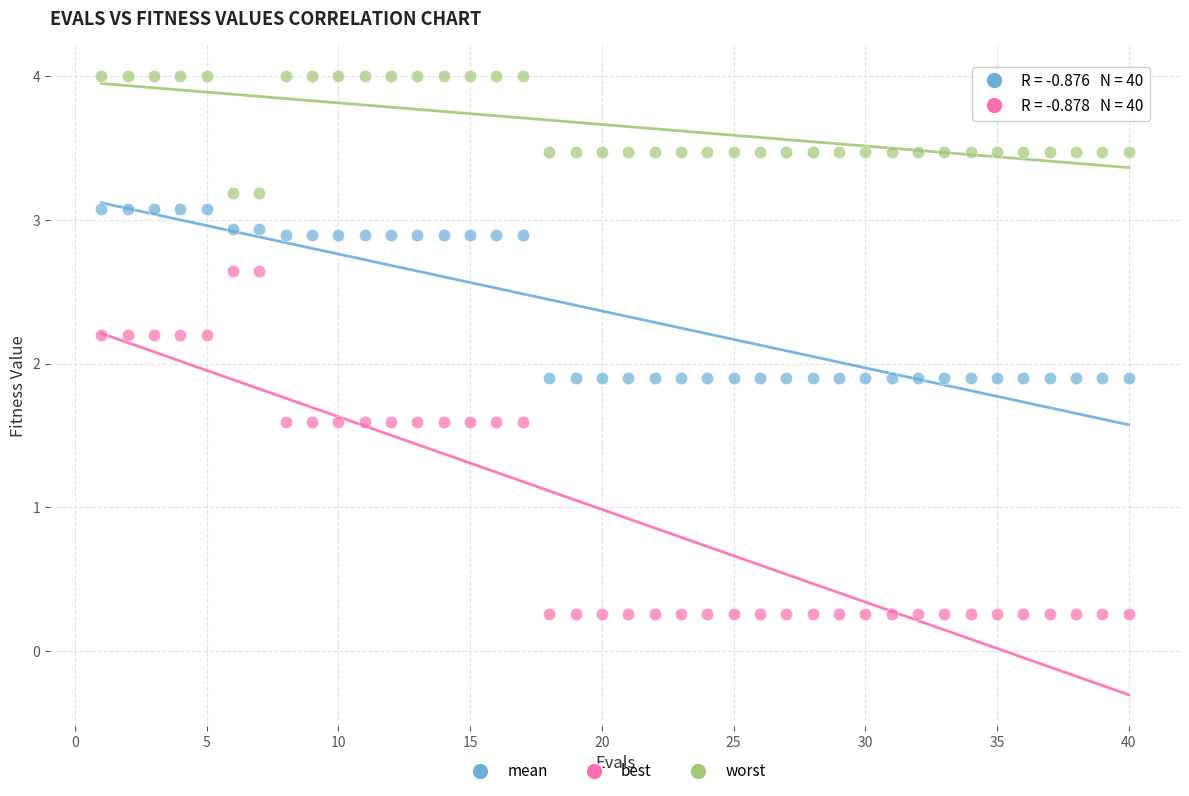

Across all data points, what is the range of Y values (max minus min)?

3.7